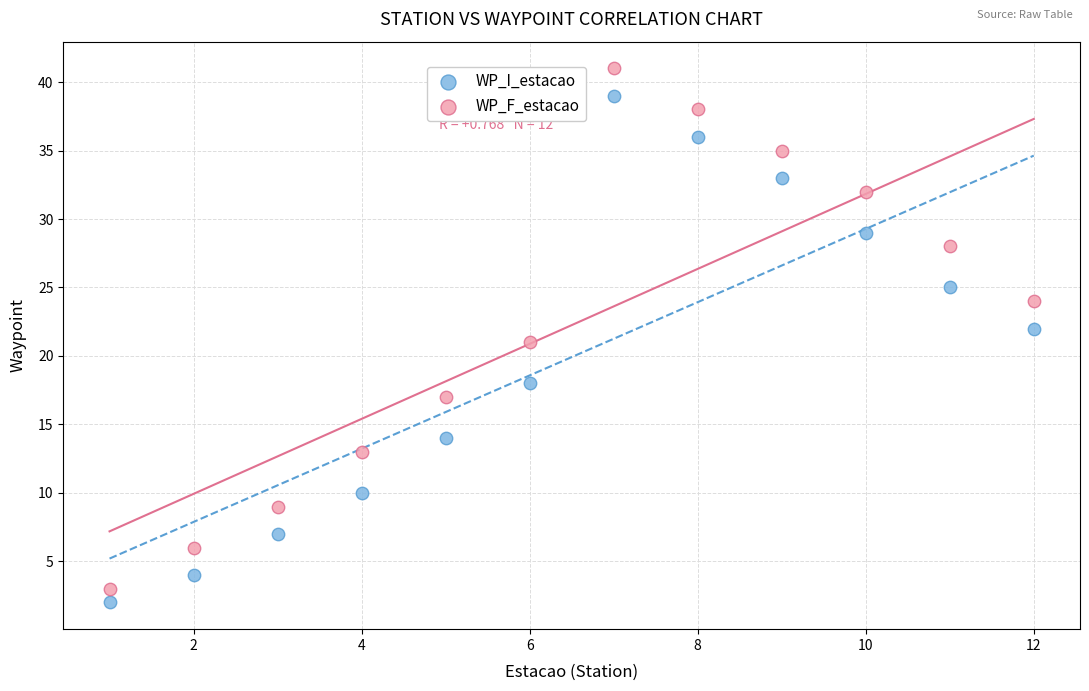

Which series reaches the maximum Y coordinate?

WP_F_estacao